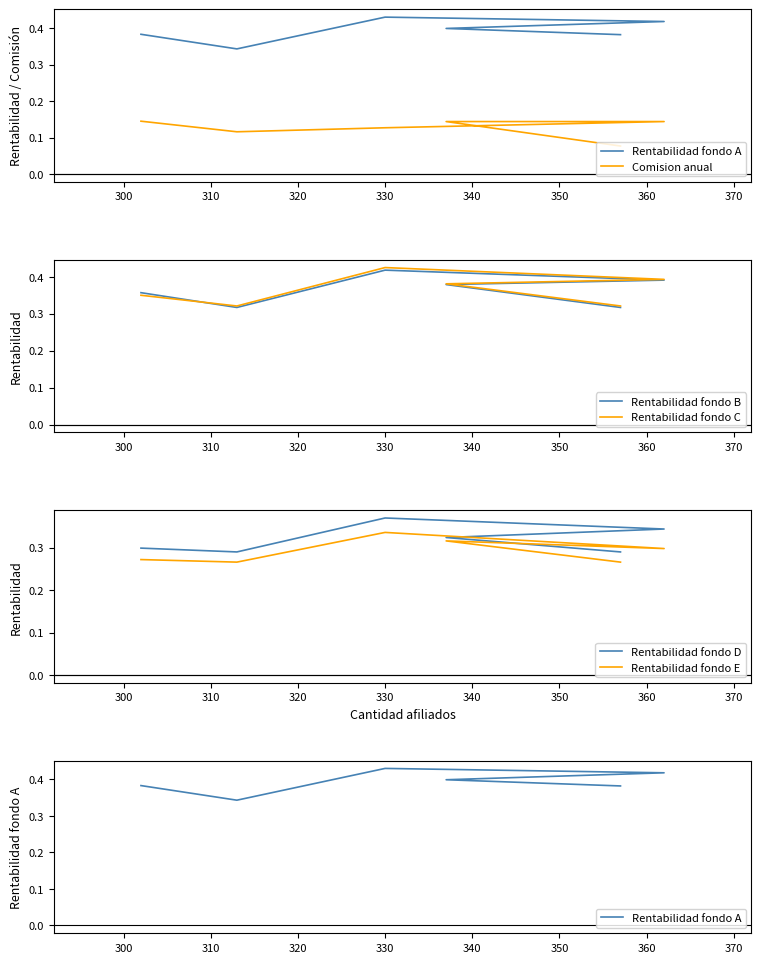

What are all the series names shown in the legend?

Rentabilidad fondo A, Comision anual, Rentabilidad fondo B, Rentabilidad fondo C, Rentabilidad fondo D, Rentabilidad fondo E